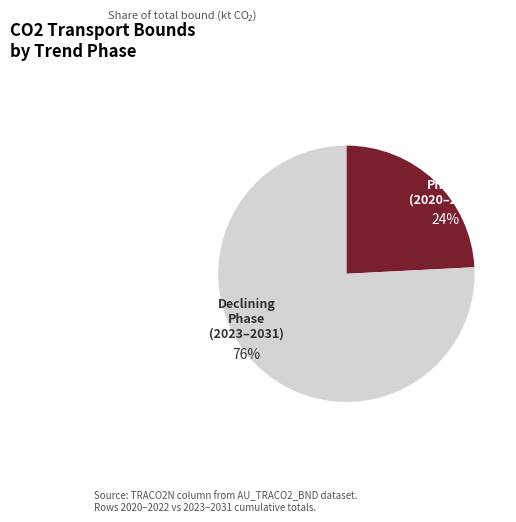

Is there a majority slice in this chart?

Yes